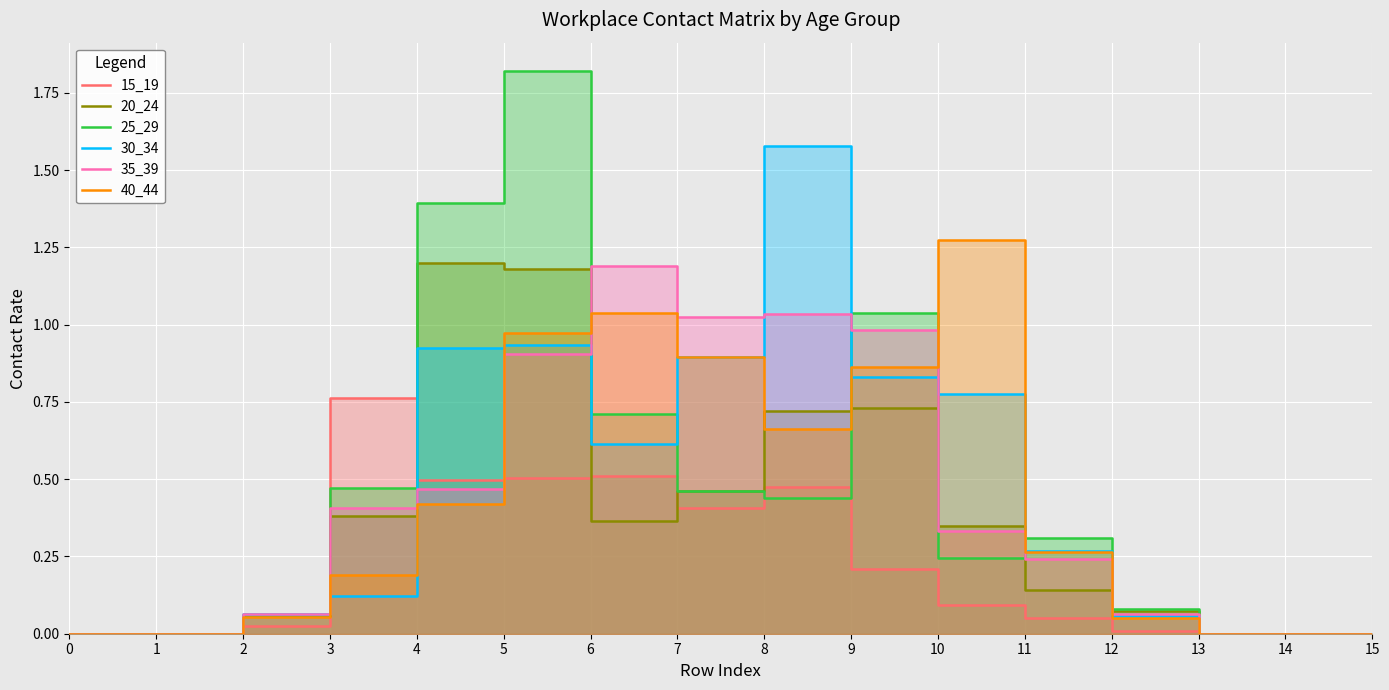

True or false: 15_19 and 40_44 intersect in this chart.

True